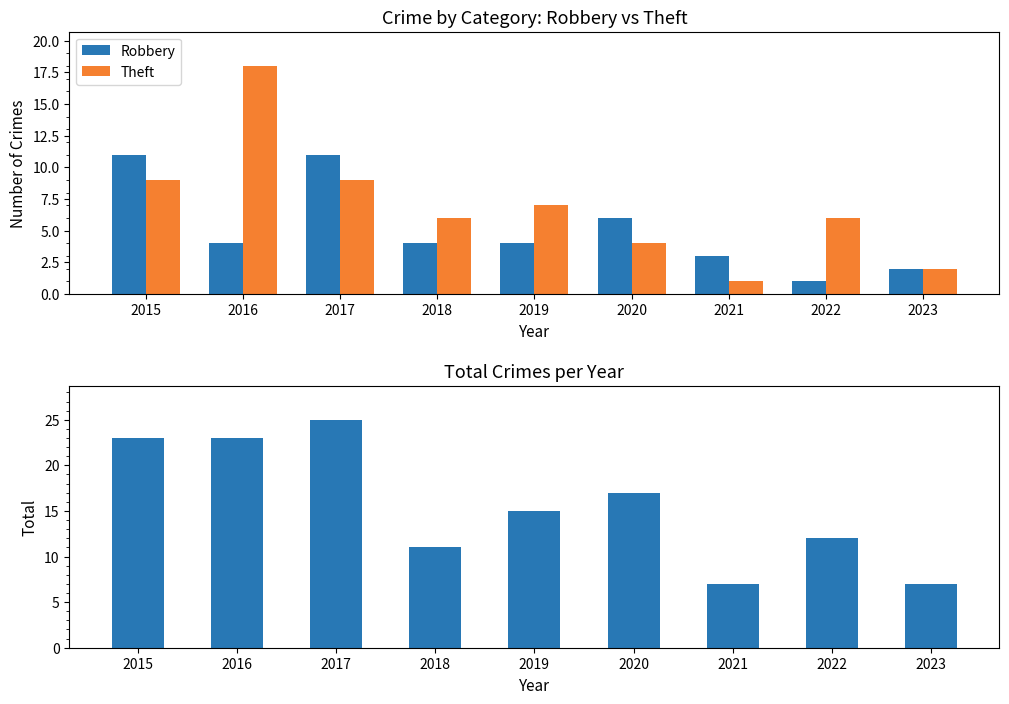

List the series in order of their peak value, highest first.

Total, Theft, Robbery